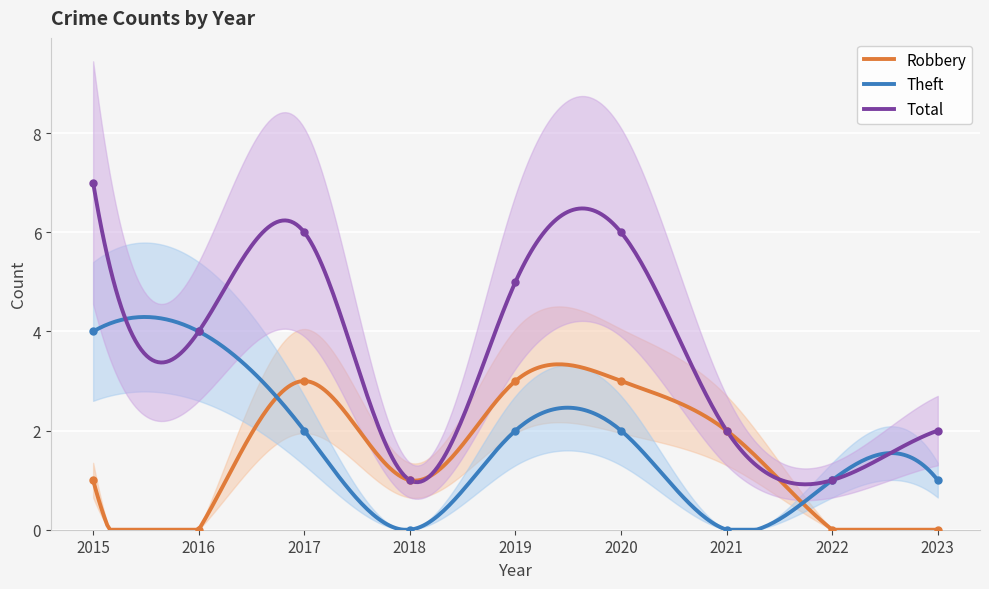

What is the sum of all Robbery values?

467.8